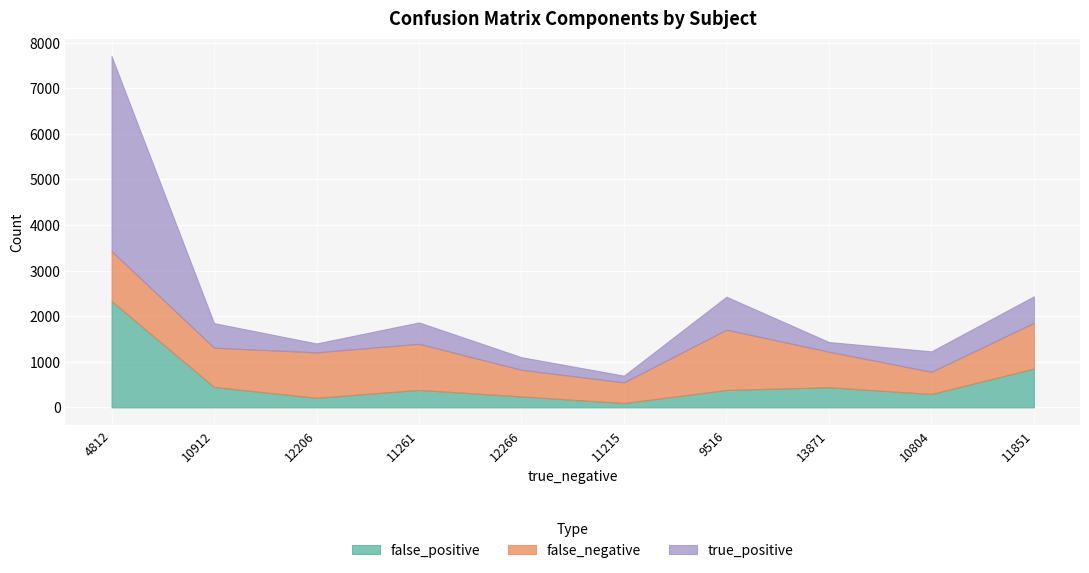

At which label is false_positive closest to 1214?

11851